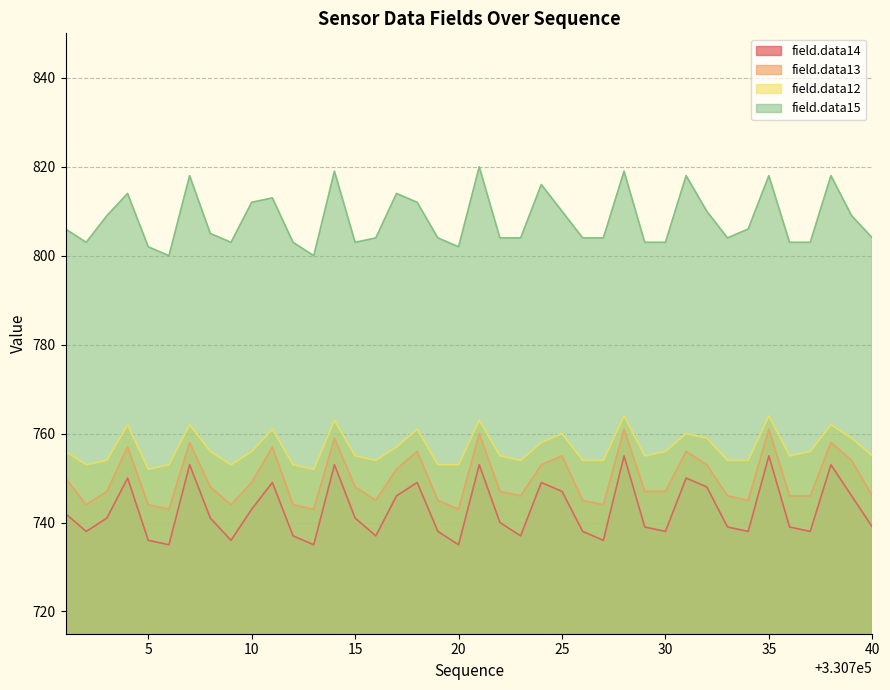

At which label is field.data13 closest to 752?

330717